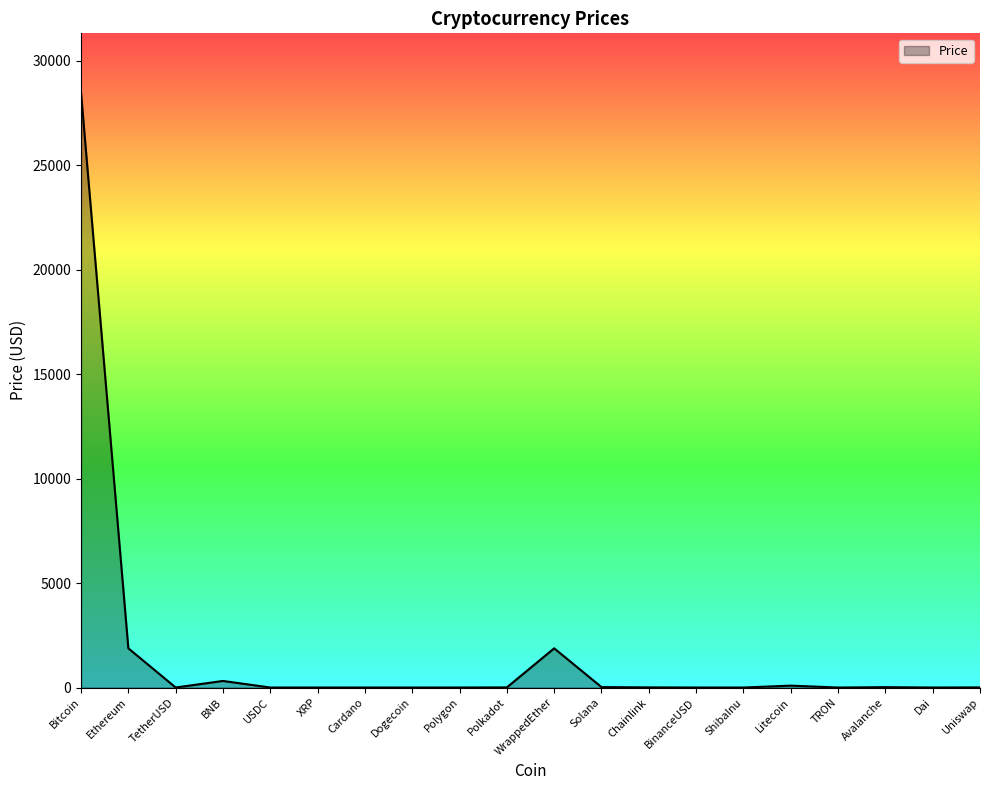

Between Bitcoin and BNB, which is larger?

Bitcoin